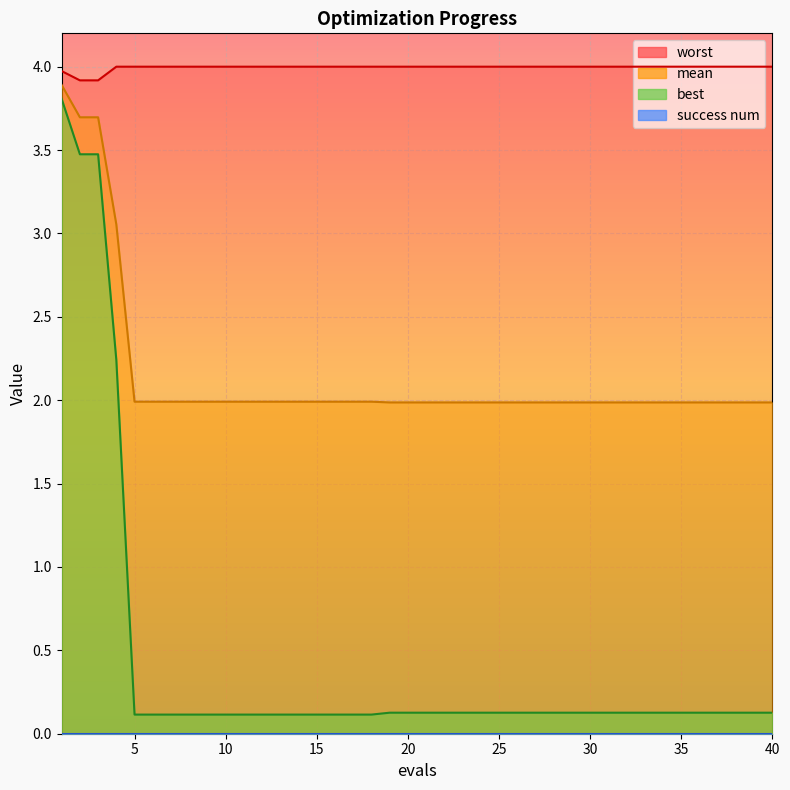

Which series has the widest spread of values?

best